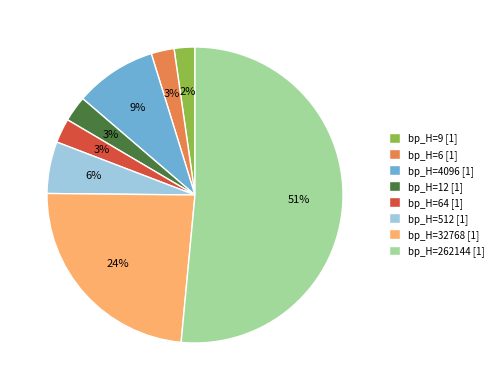

To the nearest percent, what percentage of the pie is bp_H=6 [1]?

3%